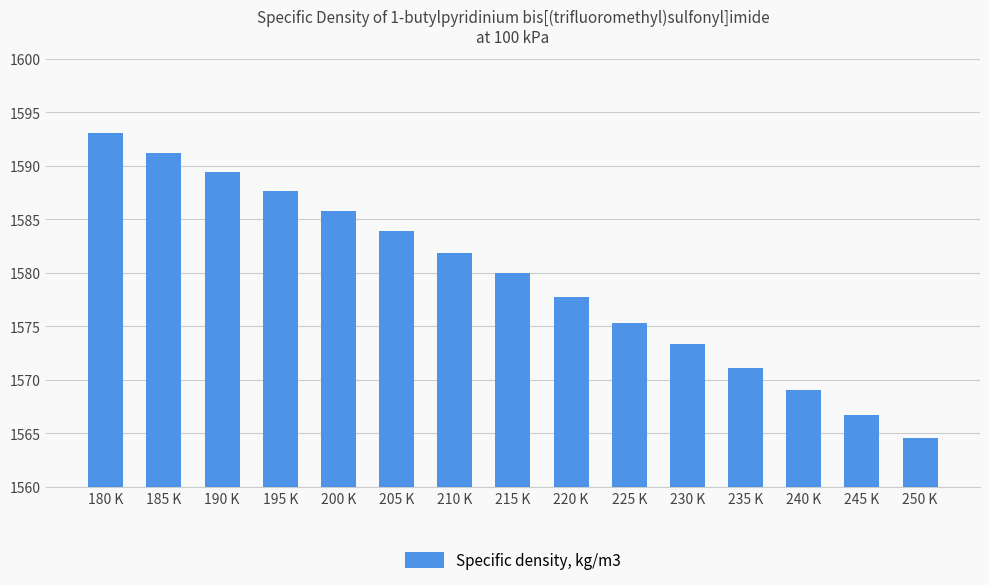

Reading right to left, list all the values displayed in this chart.

250 K=1564.6	245 K=1566.7	240 K=1569.0	235 K=1571.1	230 K=1573.3	225 K=1575.3	220 K=1577.7	215 K=1580.0	210 K=1581.8	205 K=1583.9	200 K=1585.8	195 K=1587.6	190 K=1589.4	185 K=1591.2	180 K=1593.0